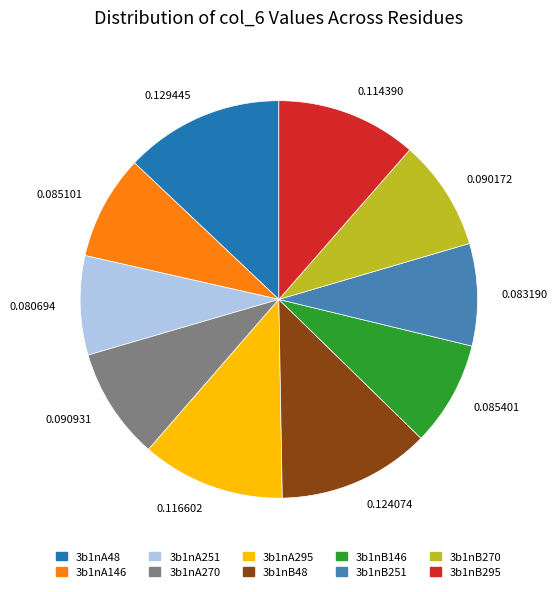

Is 3b1nA270 the majority of the pie?

No